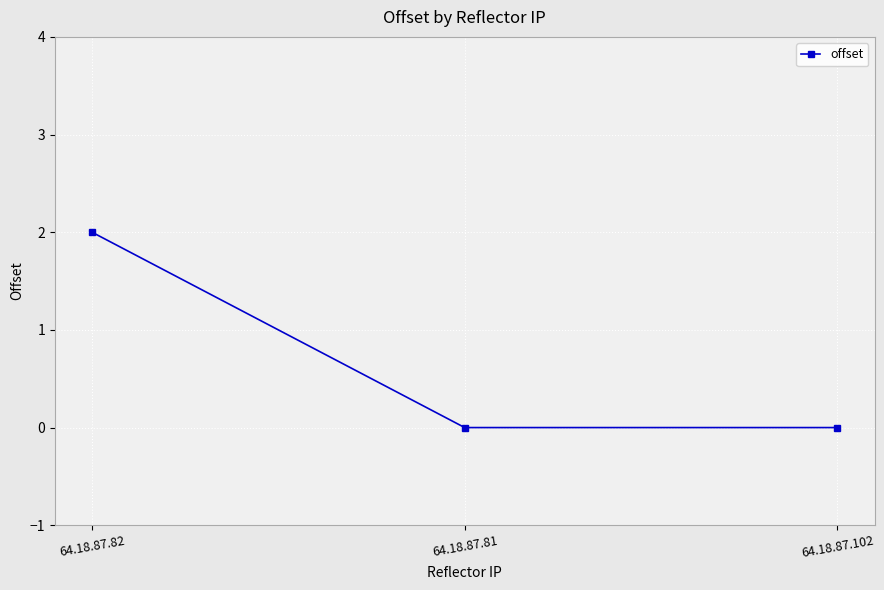

Is this an area chart (filled region under the line)?

No